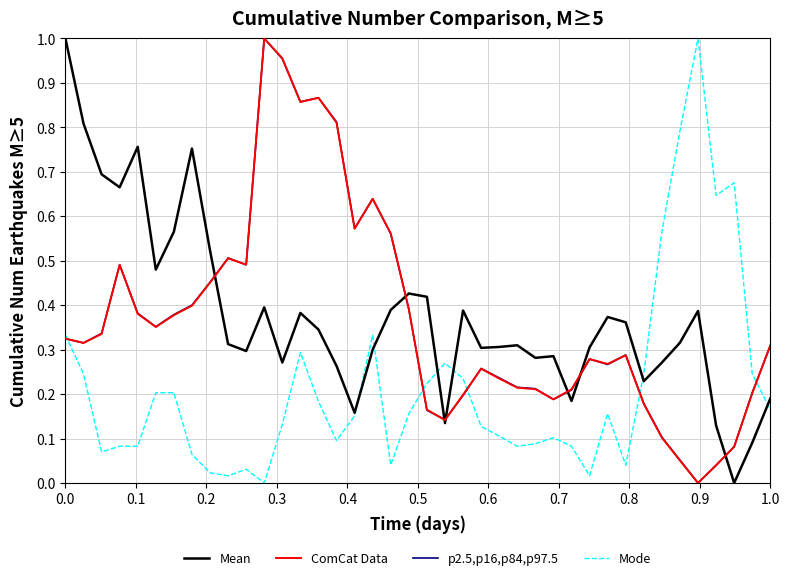

Which series has the widest spread of values?

Mean